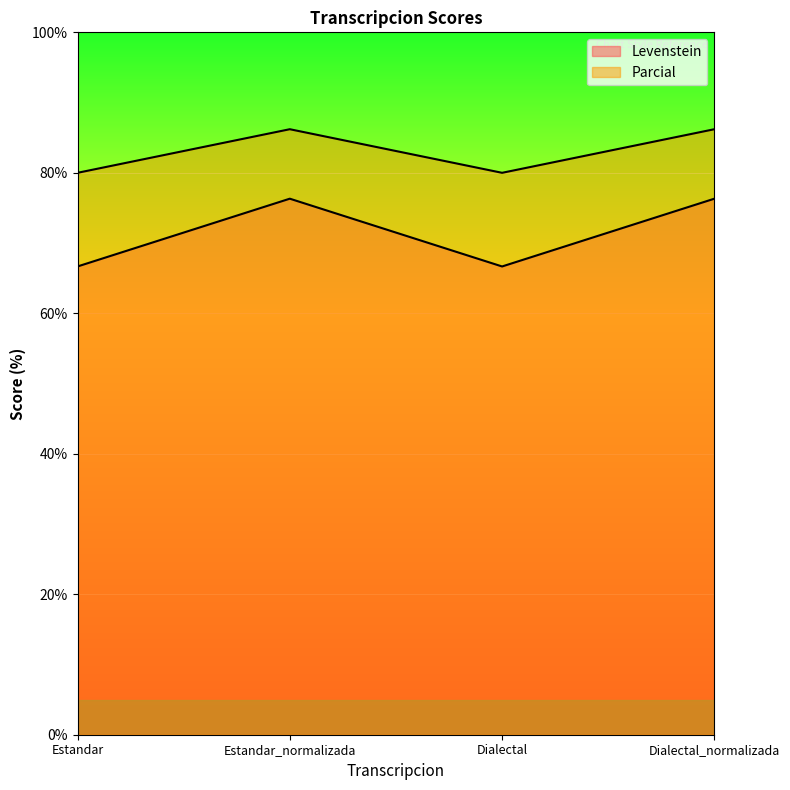

Does the chart display data point markers on the line(s)?

No